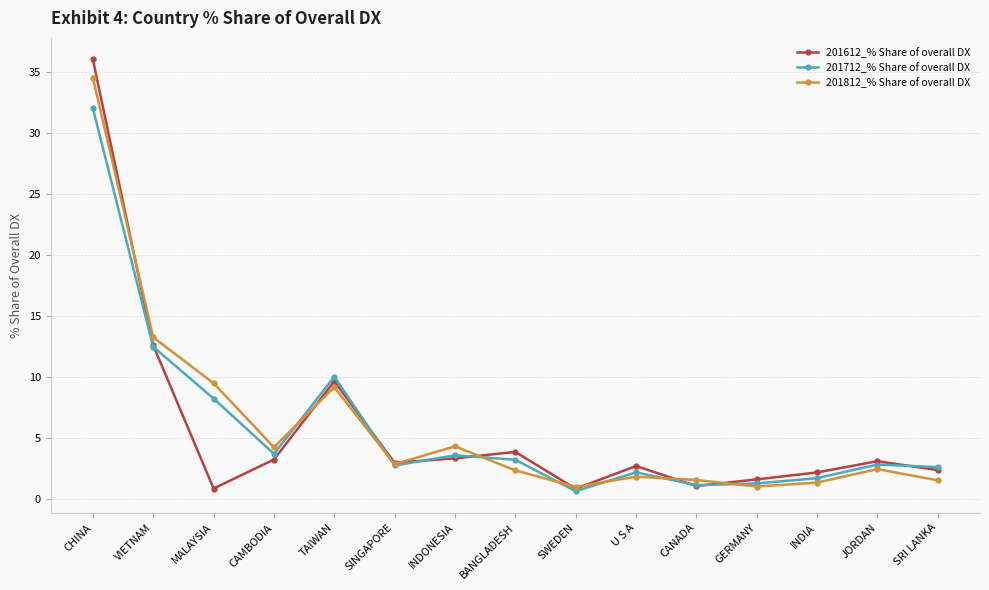

What is the sum of the 201812_% Share of overall DX values at SINGAPORE and SRI LANKA?

4.4